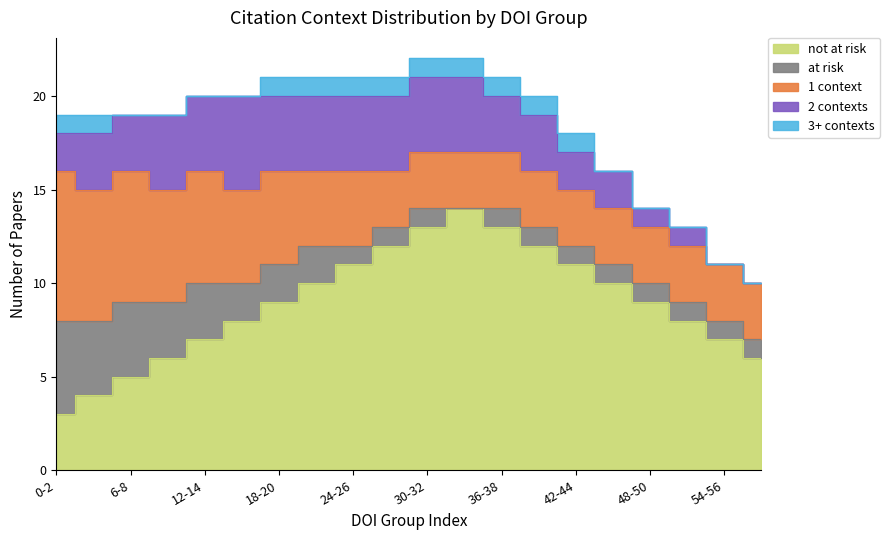

What is the average value of the not at risk series?

9